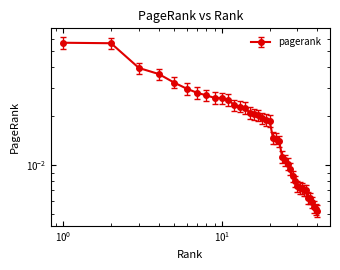

True or false: the data shows 0.0 at 19.

False